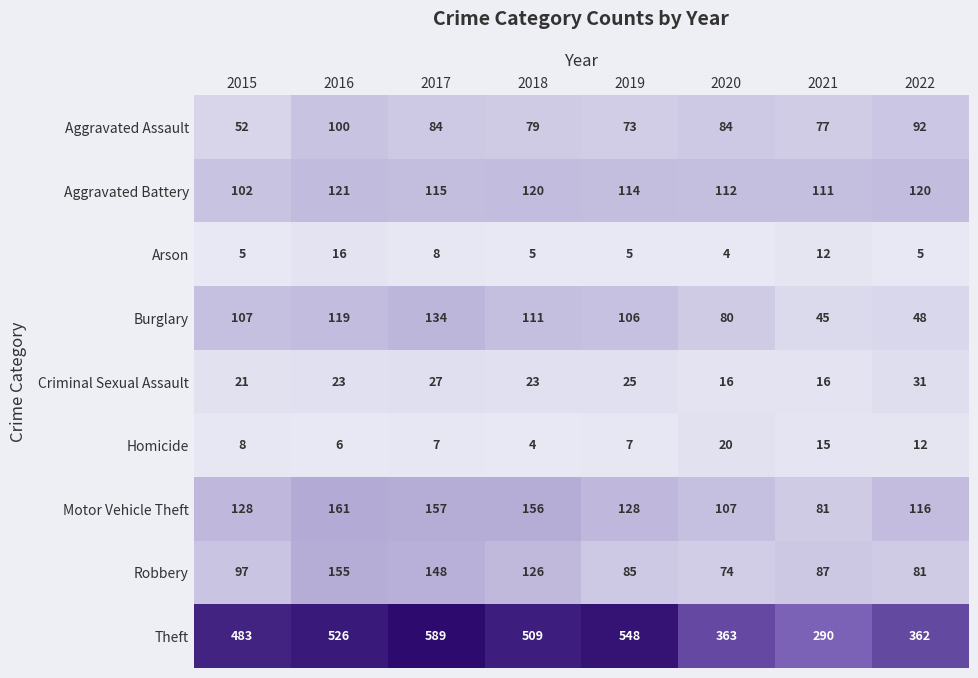

How many data points does each series have?

8